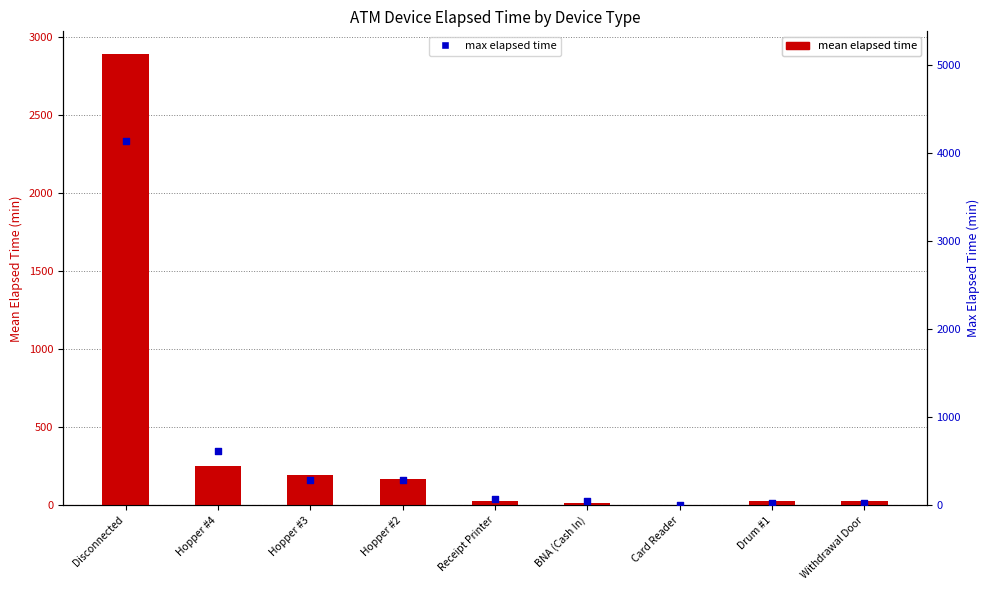

Which series contains the lowest Y value?

mean elapsed time